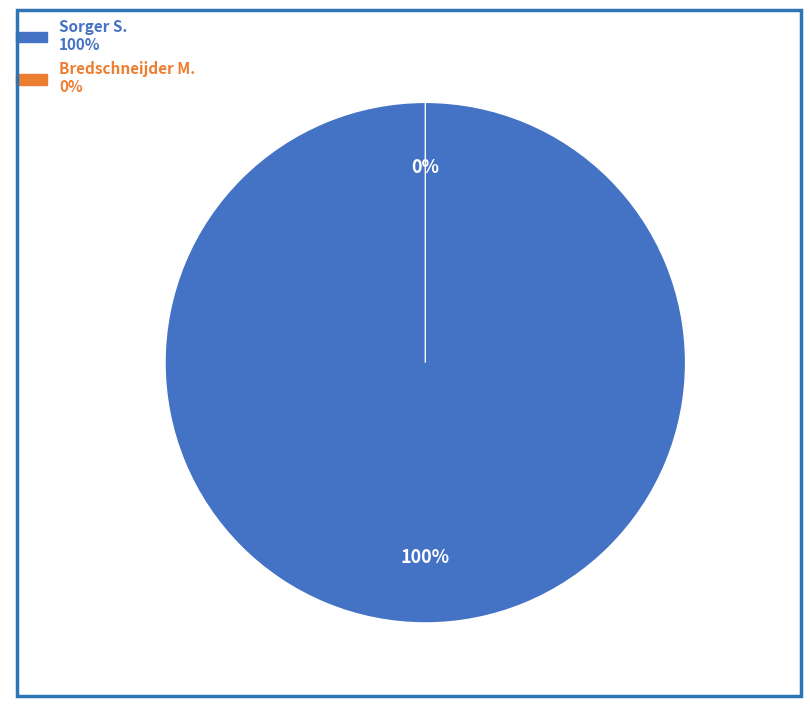

Between Bredschneijder M. and Sorger S., which is larger?

Sorger S.